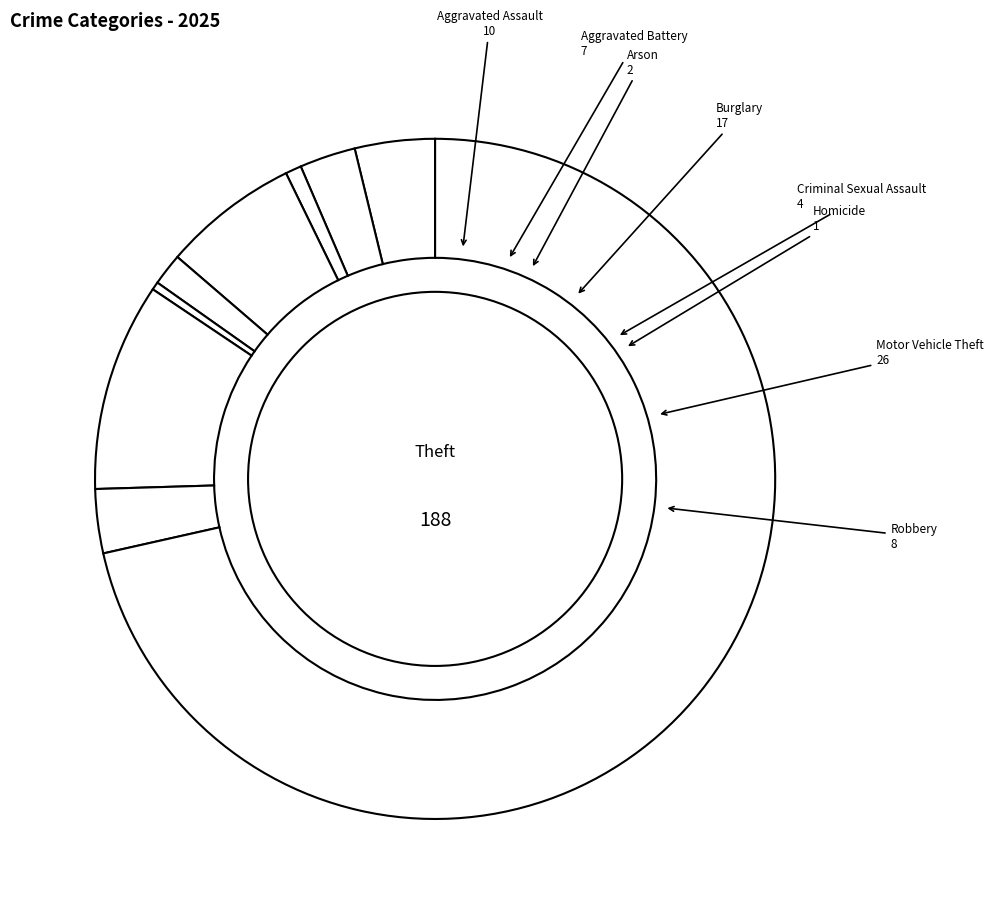

How many segments does this pie chart have?

9